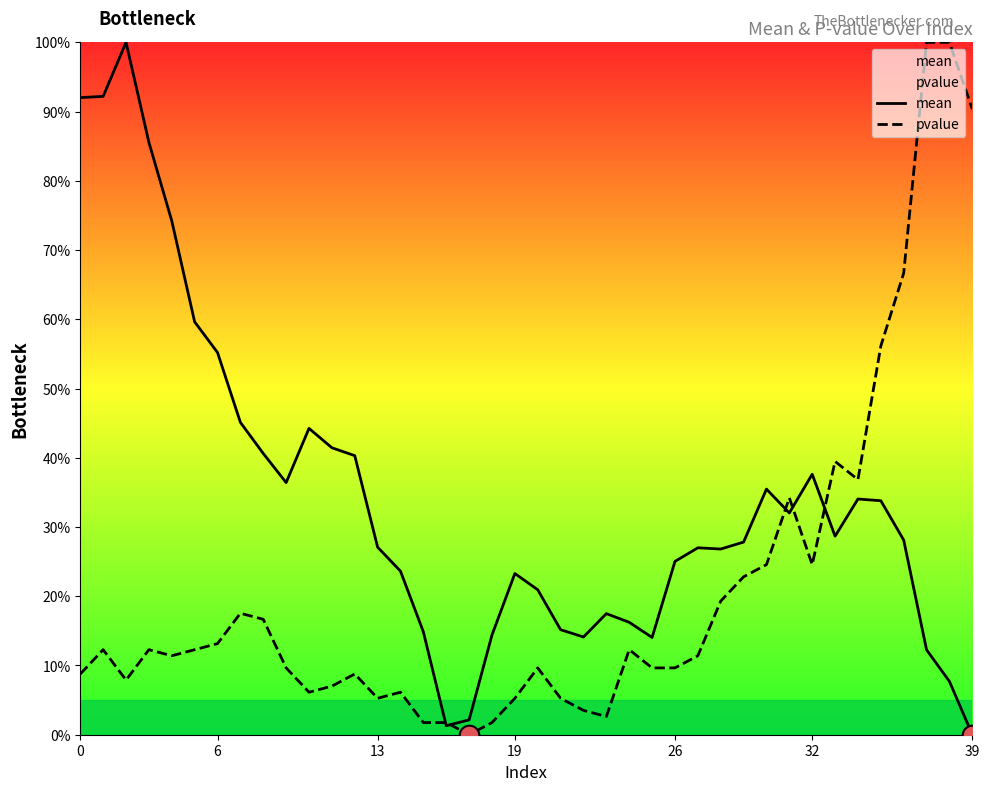

What are all the series names shown in the legend?

mean, pvalue